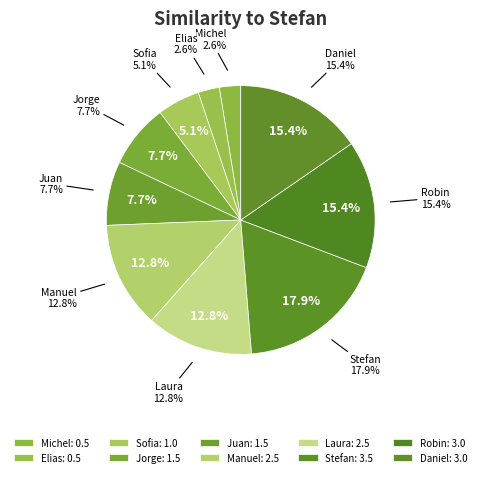

To the nearest percent, what portion does Sofia represent?

5%